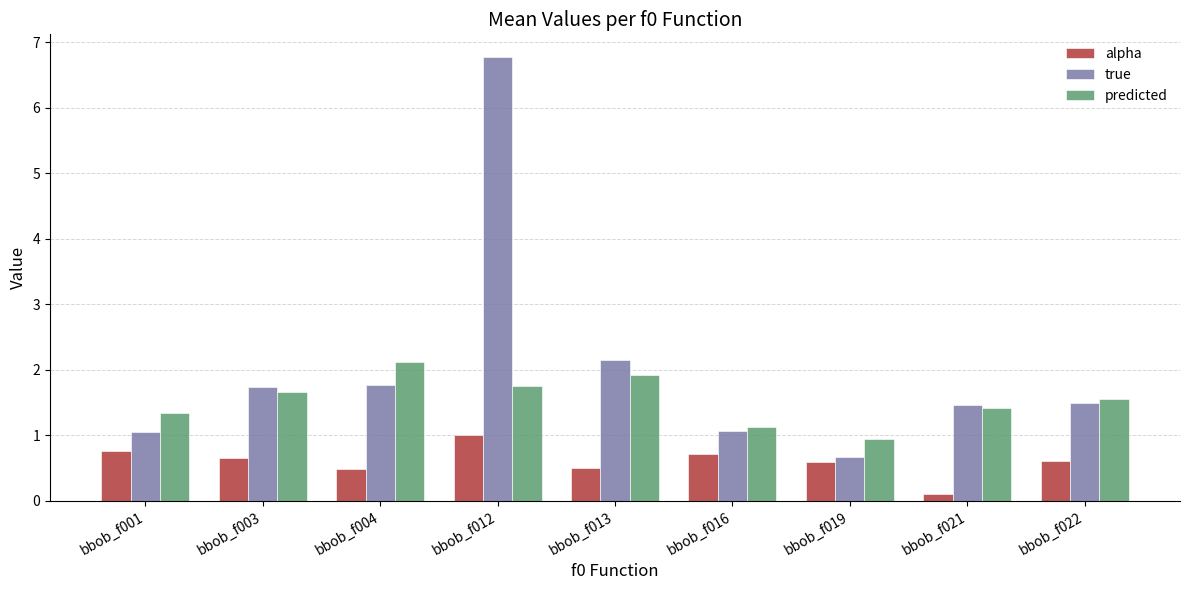

Rank the series by their maximum value, from highest to lowest.

true, predicted, alpha